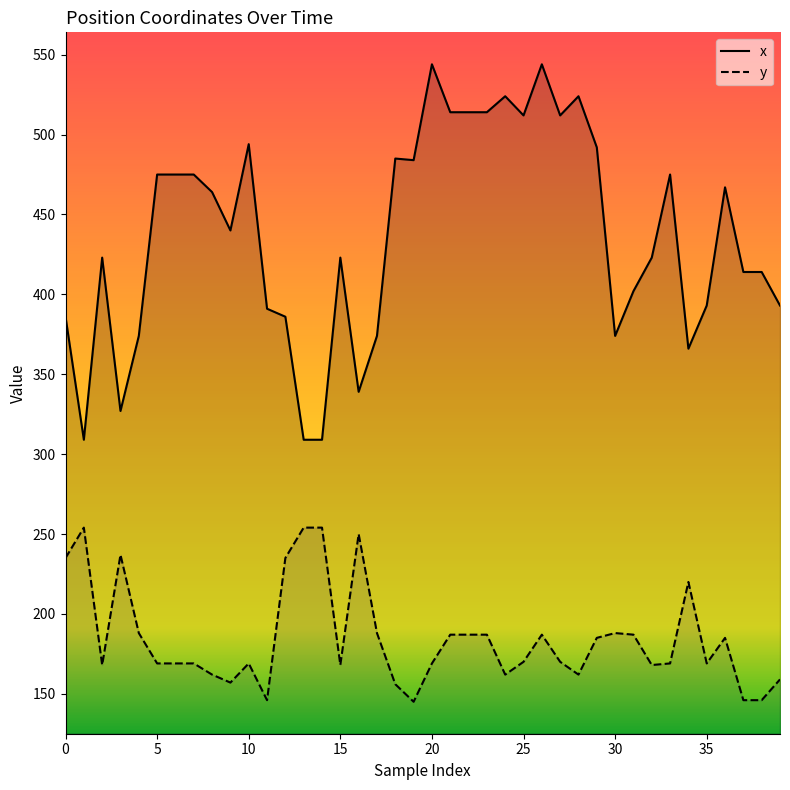

Which series changed the most between 15 and 21?

x